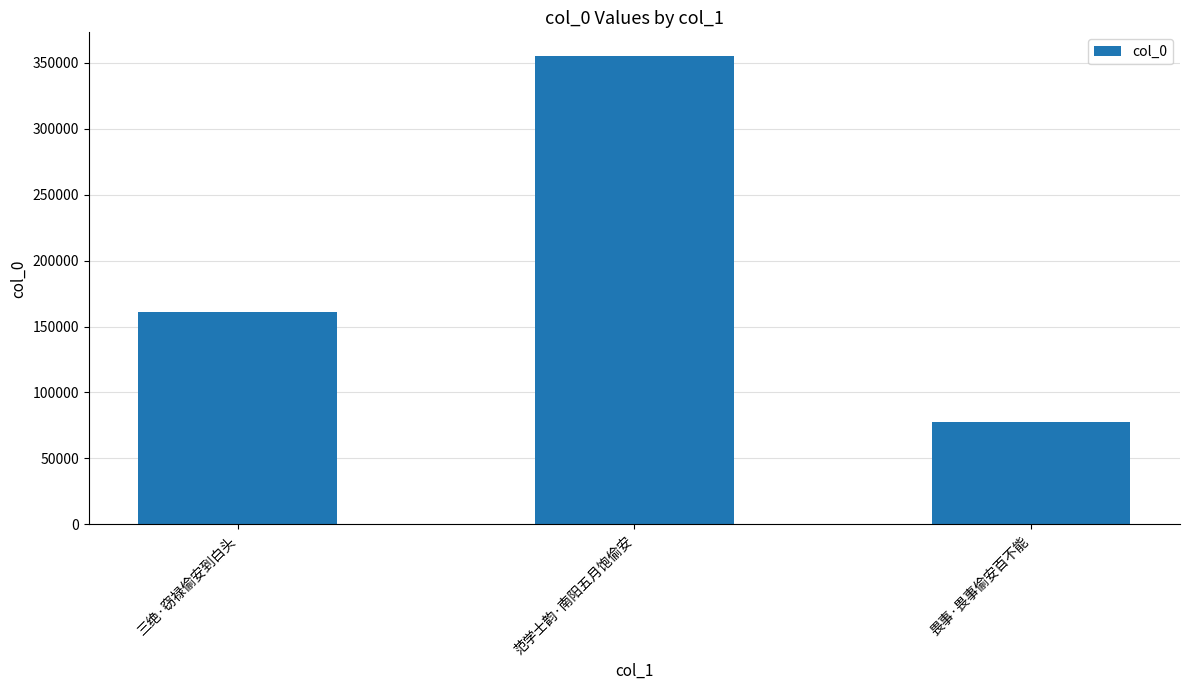

At which label is the value closest to 216426?

三绝·窃禄偷安到白头